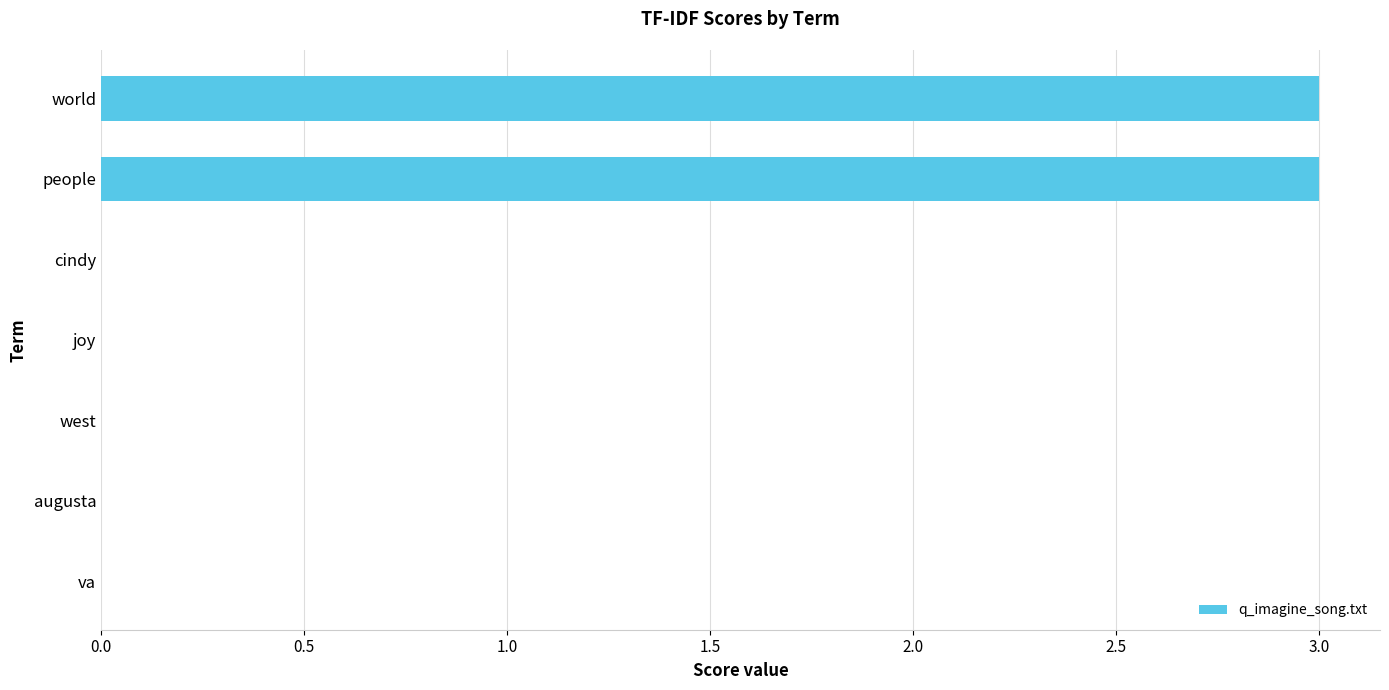

What is the sum of all values?

6